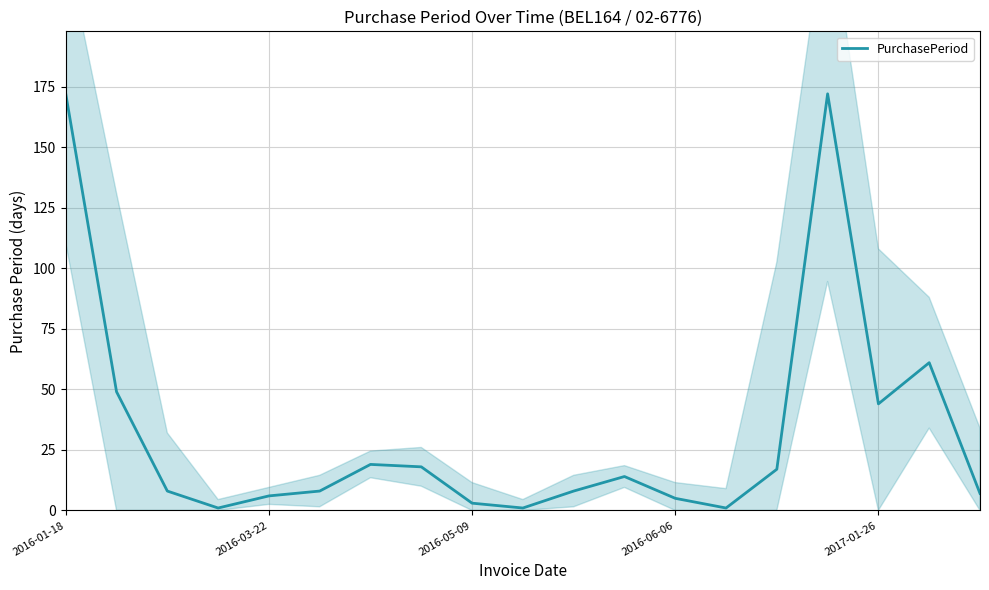

Reading left to right, list all the values displayed in this chart.

172	49	8	1	6	8	19	18	3	1	8	14	5	1	17	172	44	61	7